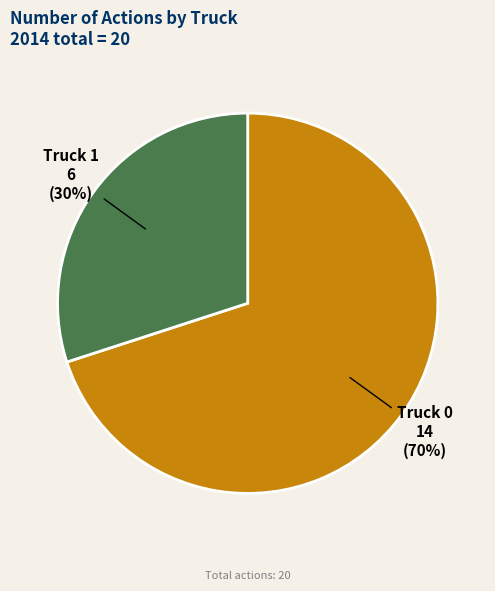

Does any single category account for the majority?

Yes